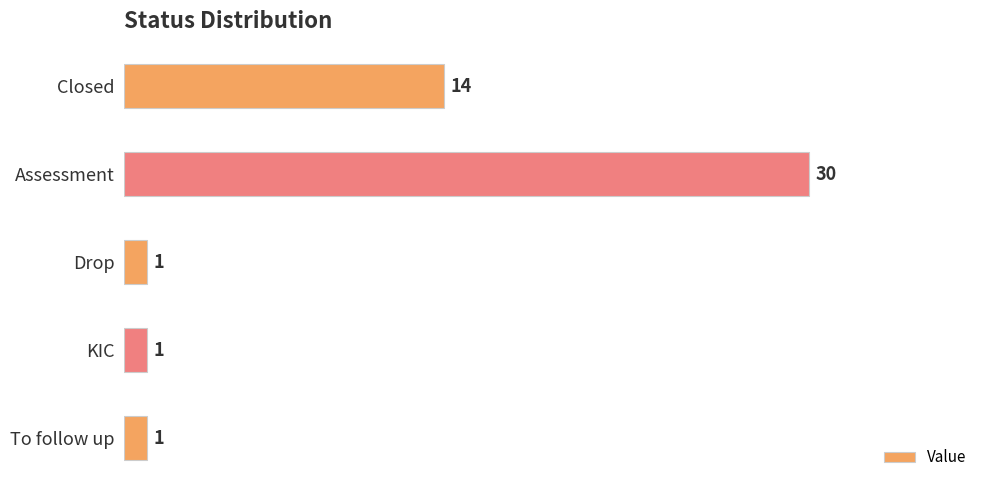

True or false: the data shows 1 at Drop.

True